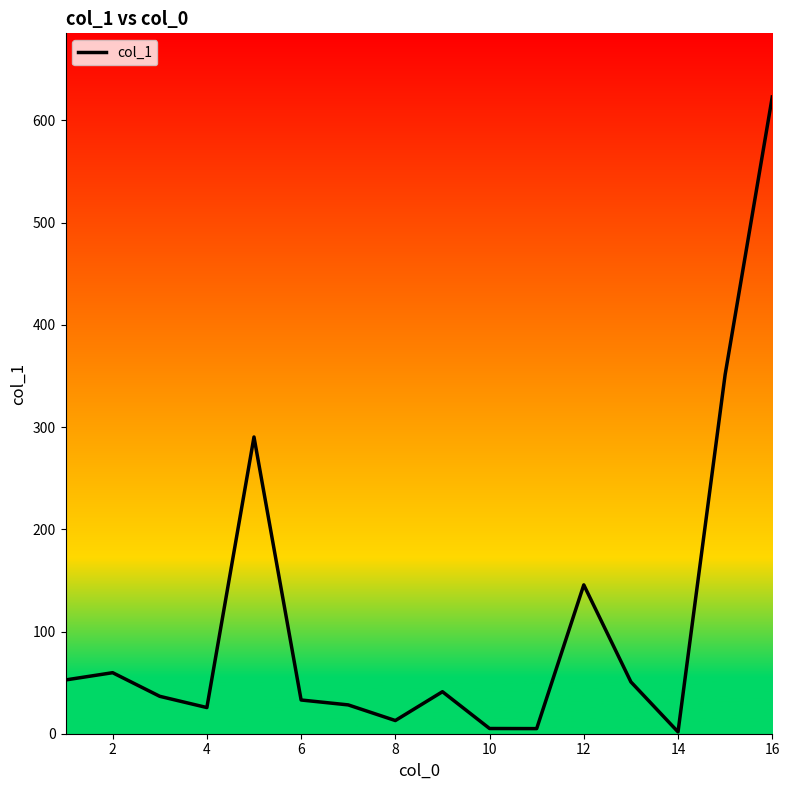

What is the maximum value shown in the chart?

622.9